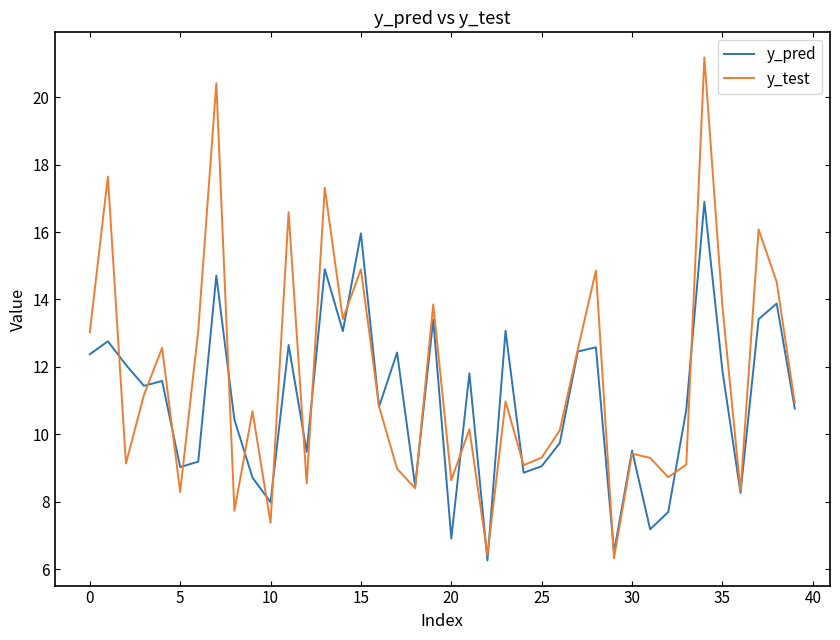

What is the minimum value for y_test?

6.3